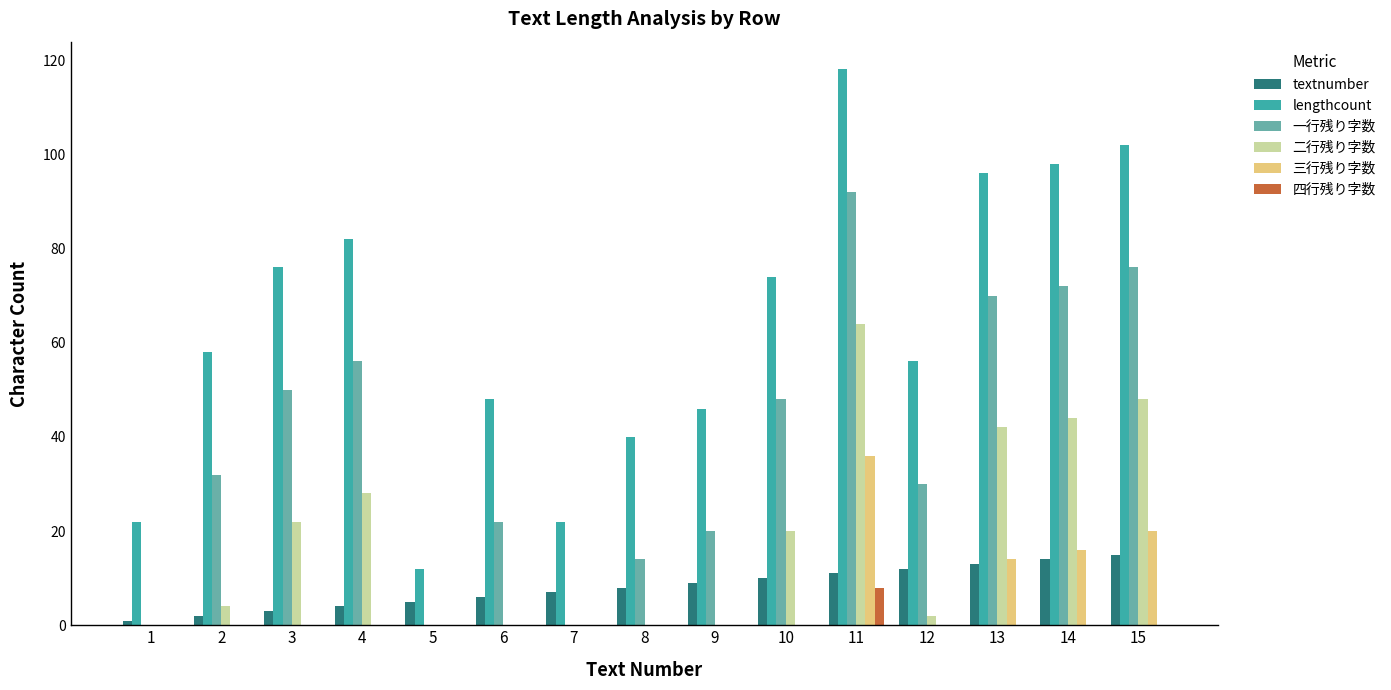

Reading left to right, transcribe all the data shown in this chart.

textnumber: 1	2	3	4	5	6	7	8	9	10	11	12	13	14	15
lengthcount: 22	58	76	82	12	48	22	40	46	74	118	56	96	98	102
一行残り字数: 0	32	50	56	0	22	0	14	20	48	92	30	70	72	76
二行残り字数: 0	4	22	28	0	0	0	0	0	20	64	2	42	44	48
三行残り字数: 0	0	0	0	0	0	0	0	0	0	36	0	14	16	20
四行残り字数: 0	0	0	0	0	0	0	0	0	0	8	0	0	0	0